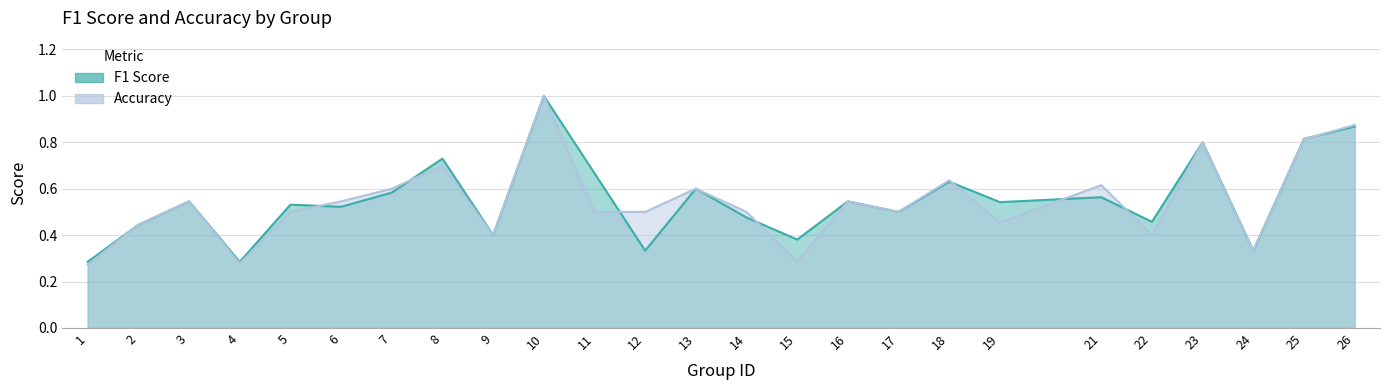

True or false: f1 has a value of 0.4 at 2.

True